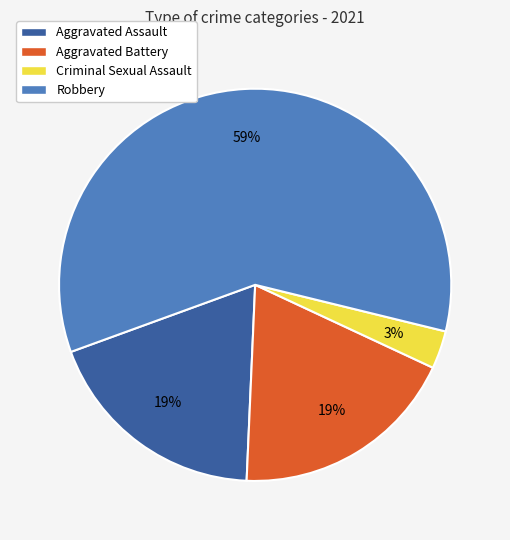

Combined, do Criminal Sexual Assault and Robbery account for over 50%?

Yes